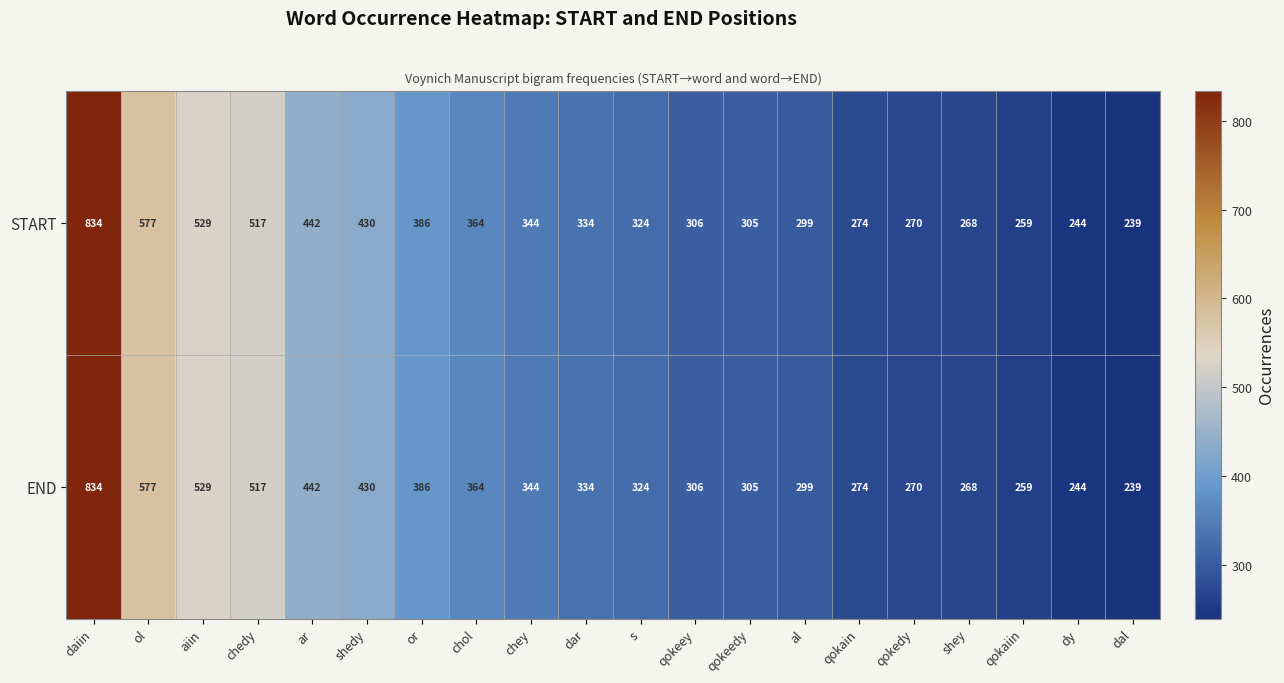

What is the maximum value for START?

834